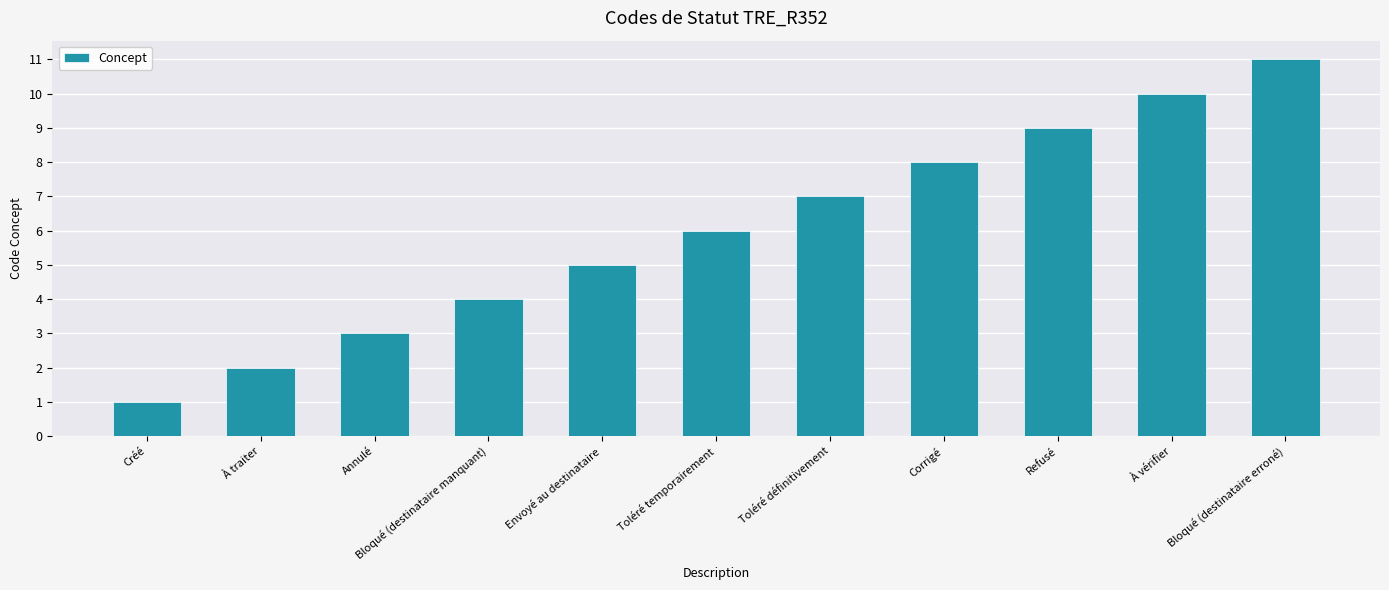

What is the ratio of the value at Bloqué (destinataire erroné) to the value at Toléré définitivement?

1.6